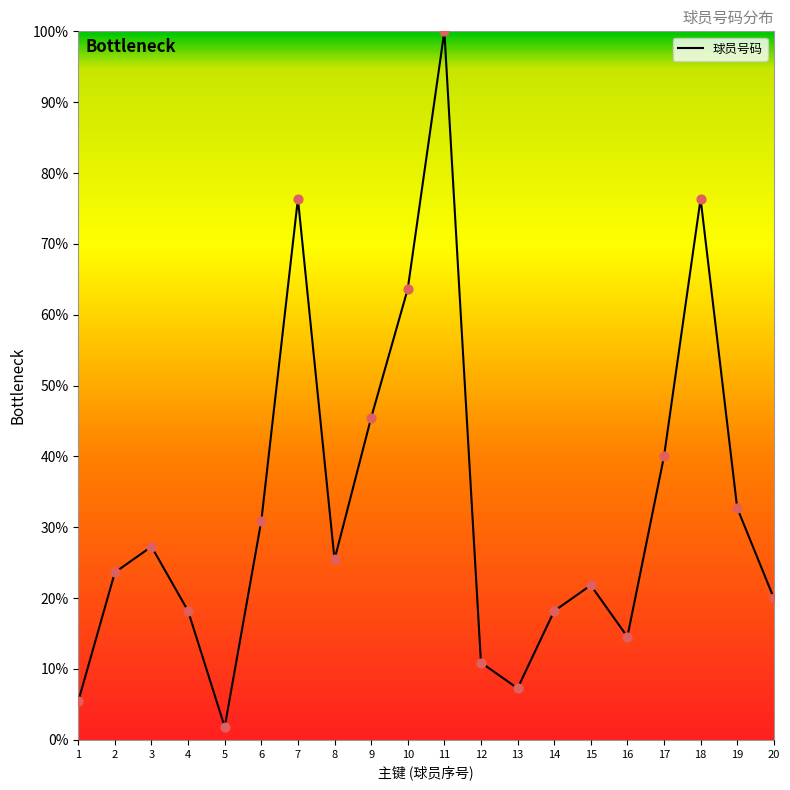

What is the change in value from 5 to 15?

+20.0